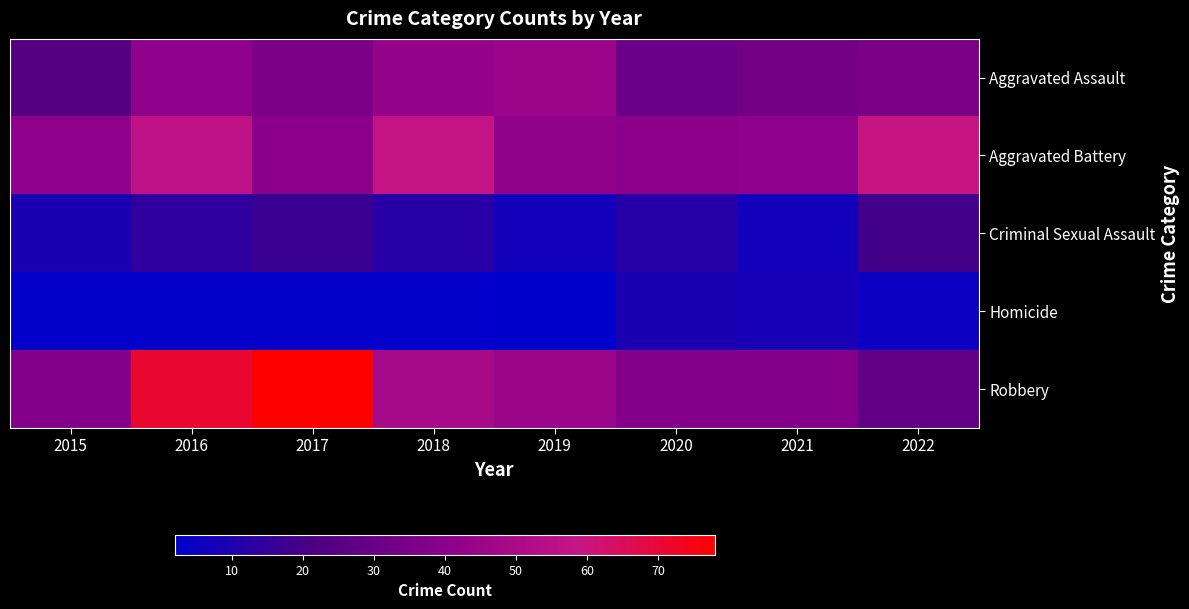

Between 2022 and 2021, which is larger?

2022